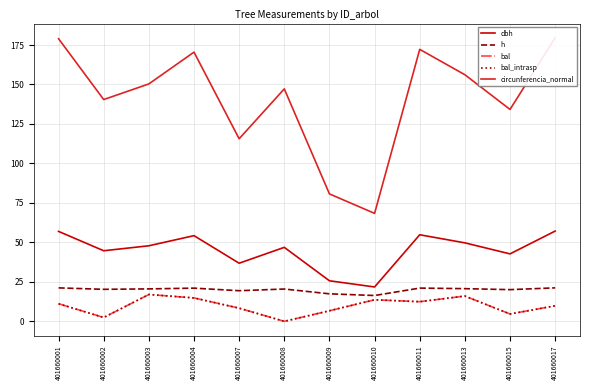

What is the value of the bal_intrasp point at the 1st from the left?

11.2